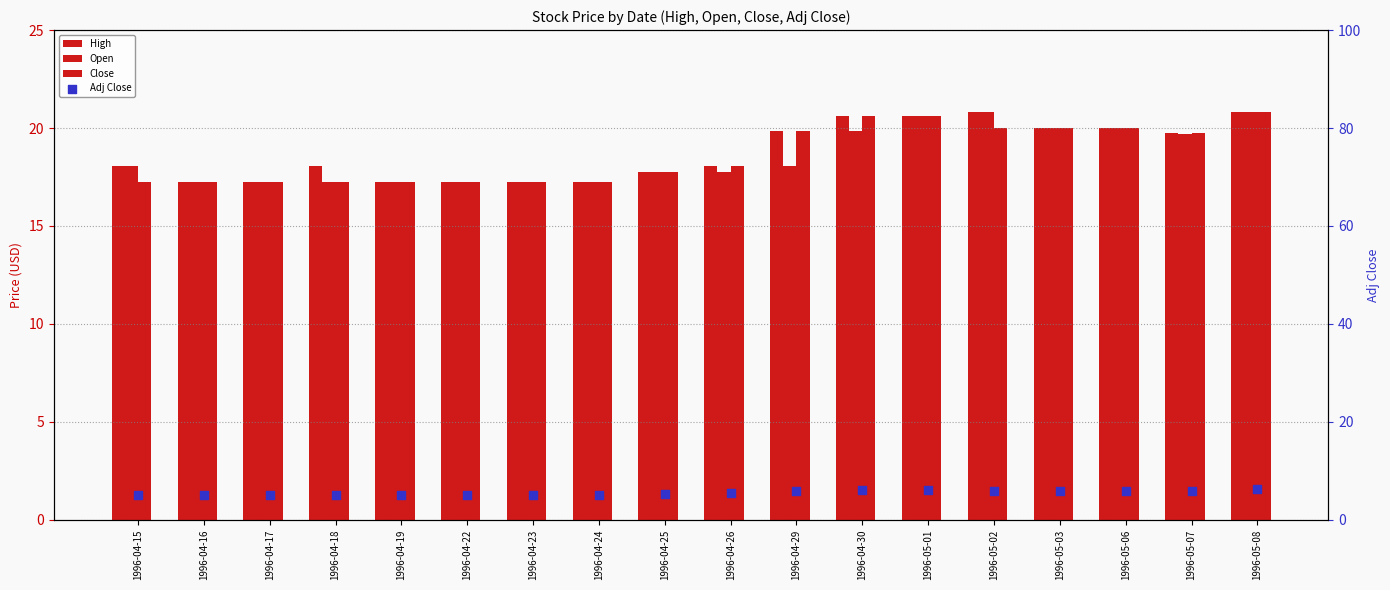

At how many categories does at least one series exceed 14?

18